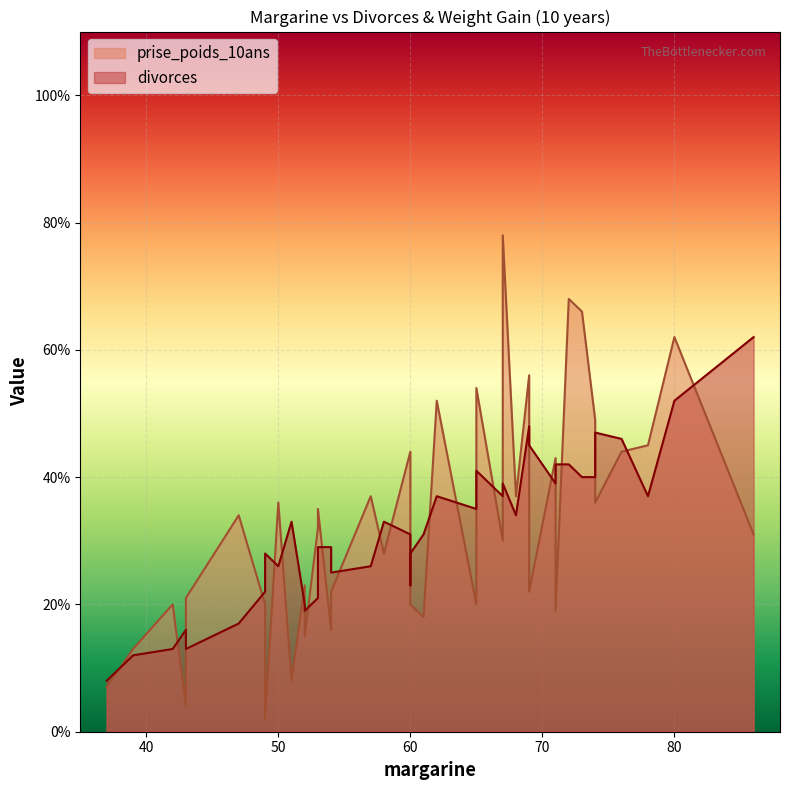

Where do divorces and prise_poids_10ans first cross each other?

3 and 4